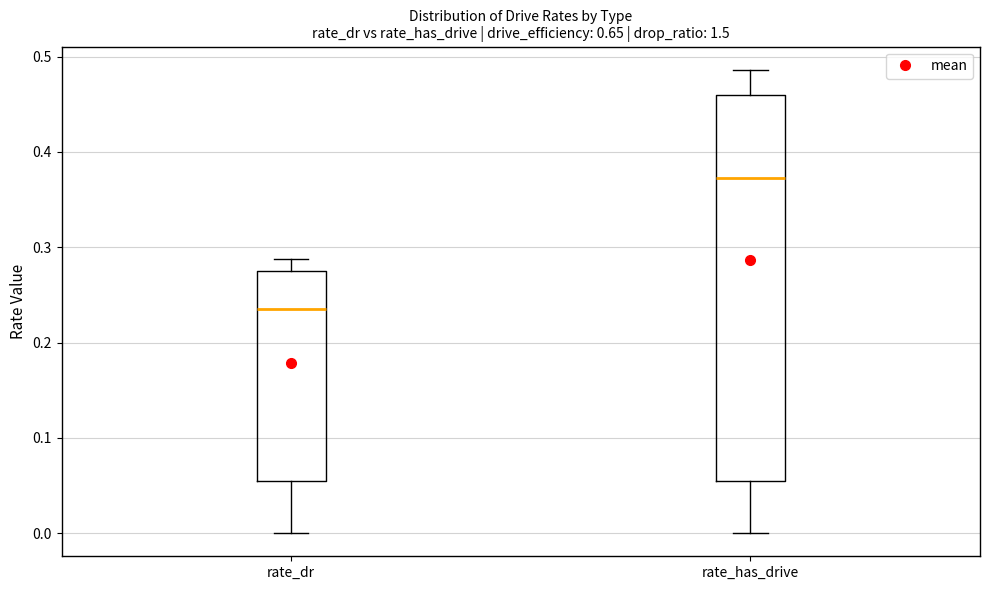

Reading left to right, read every box against the y-axis: the position of its median line, the range the box covers, and the ends of its whiskers. The values are not printed on the chart, so give them approximately, as read against the axis.

rate_dr: median 0.24, box 0.05 to 0.27, whiskers 0.00 to 0.29
rate_has_drive: median 0.37, box 0.05 to 0.46, whiskers 0.00 to 0.49